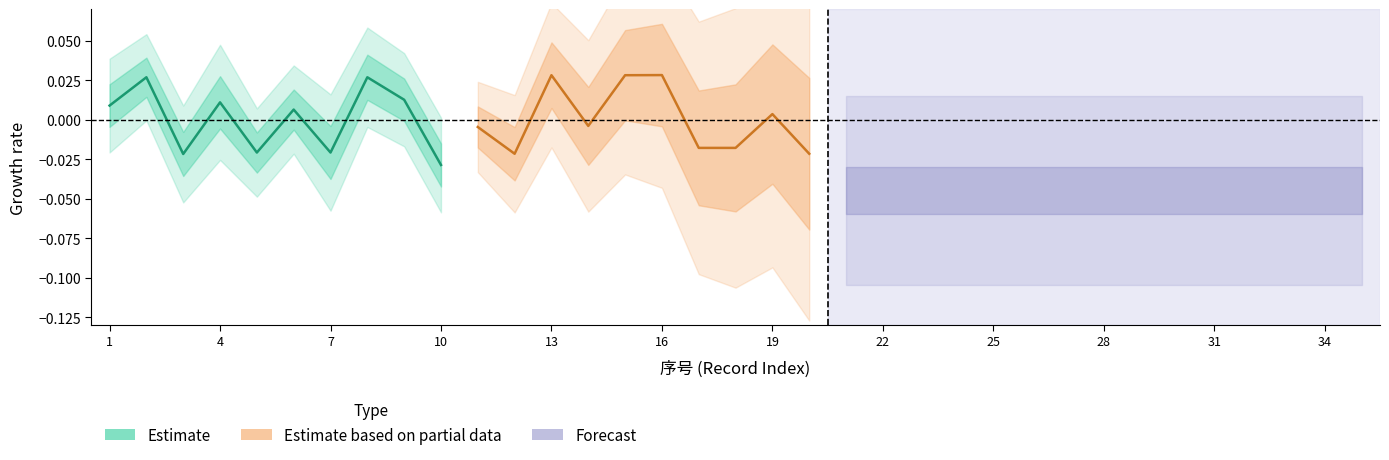

The value of Estimate at 25 is 0.0. True or false?

False